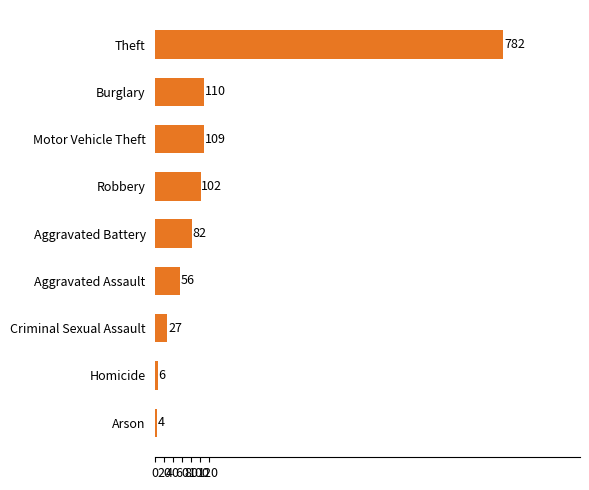

List the labels in order of value, smallest first.

Arson, Homicide, Criminal Sexual Assault, Aggravated Assault, Aggravated Battery, Robbery, Motor Vehicle Theft, Burglary, Theft